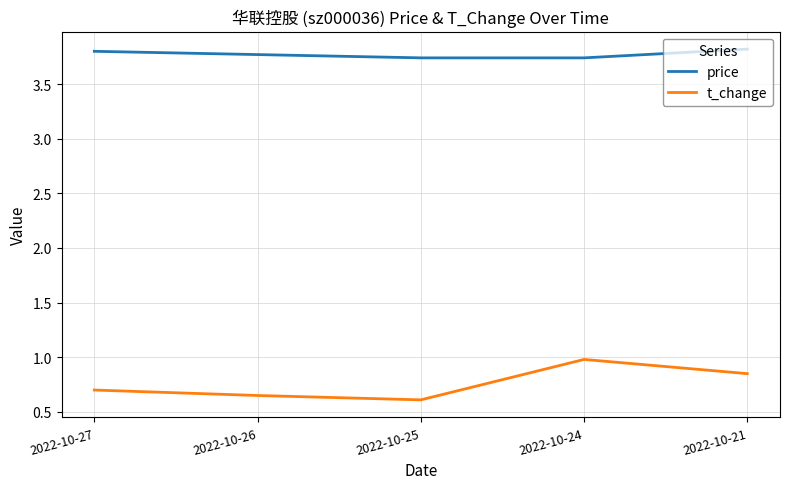

At how many categories does at least one series exceed 2?

5